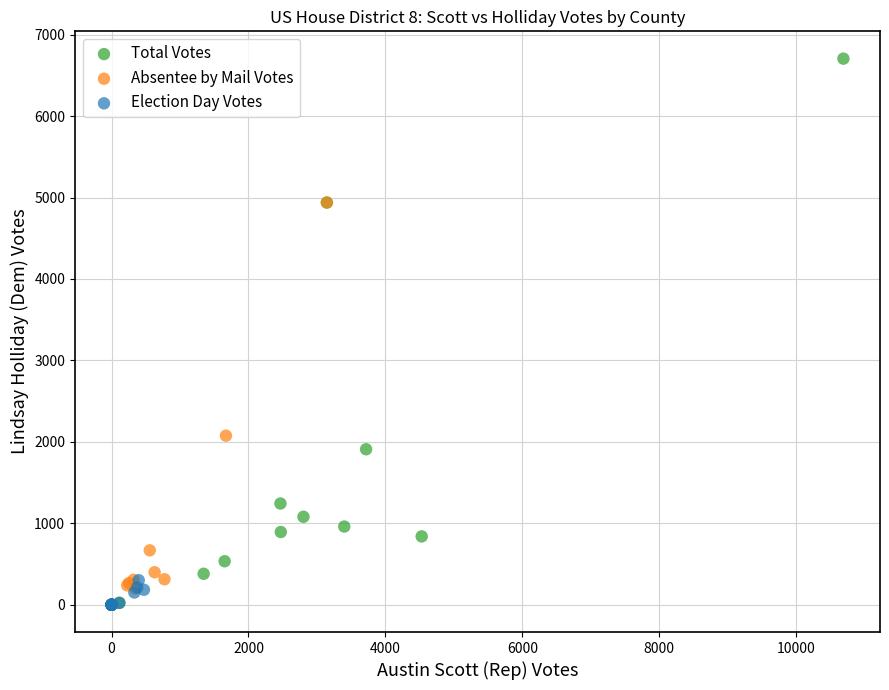

Which series has the widest spread of Y values?

Total Votes